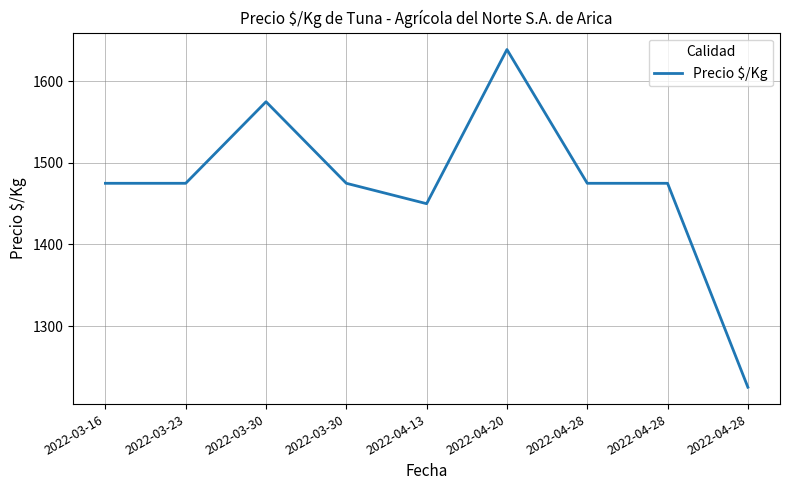

The chart shows a value of 1917 at 2022-04-28. True or false?

False